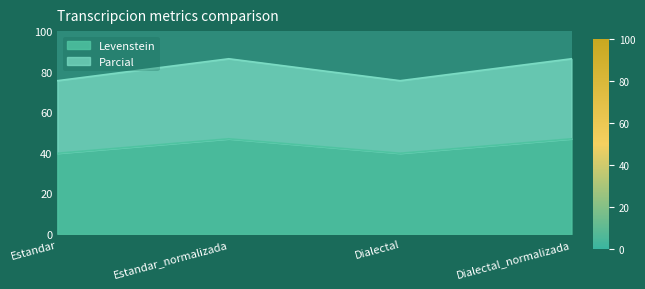

At which category does Parcial reach its first local valley?

Dialectal